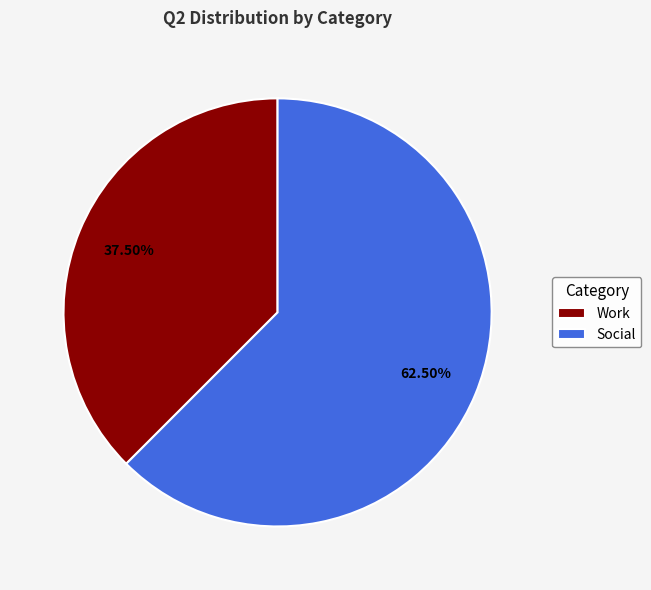

Approximately how many times larger is the value at Social compared to Work?

1.7